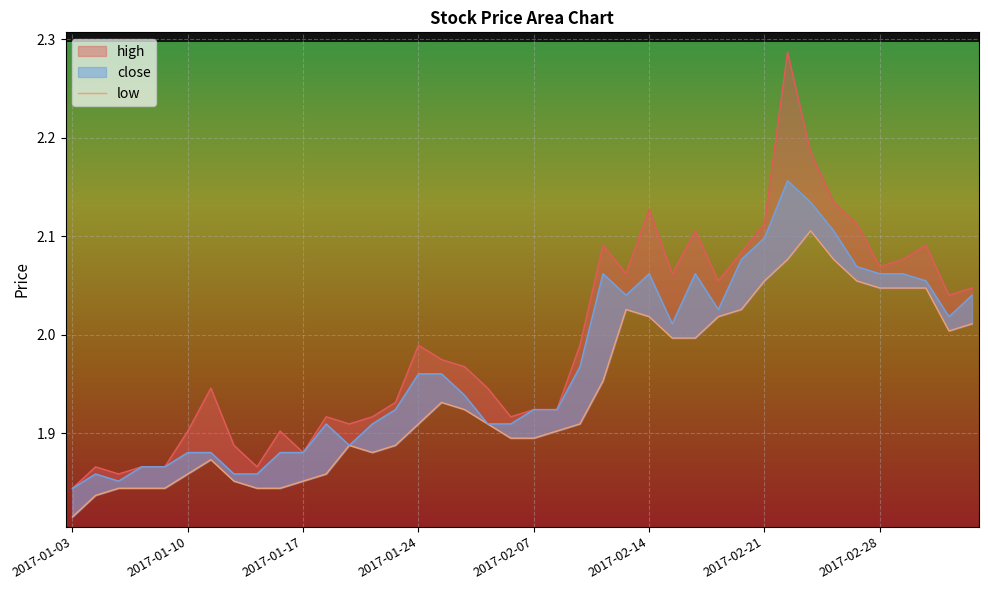

At which category does close reach its first local valley?

2017-01-05